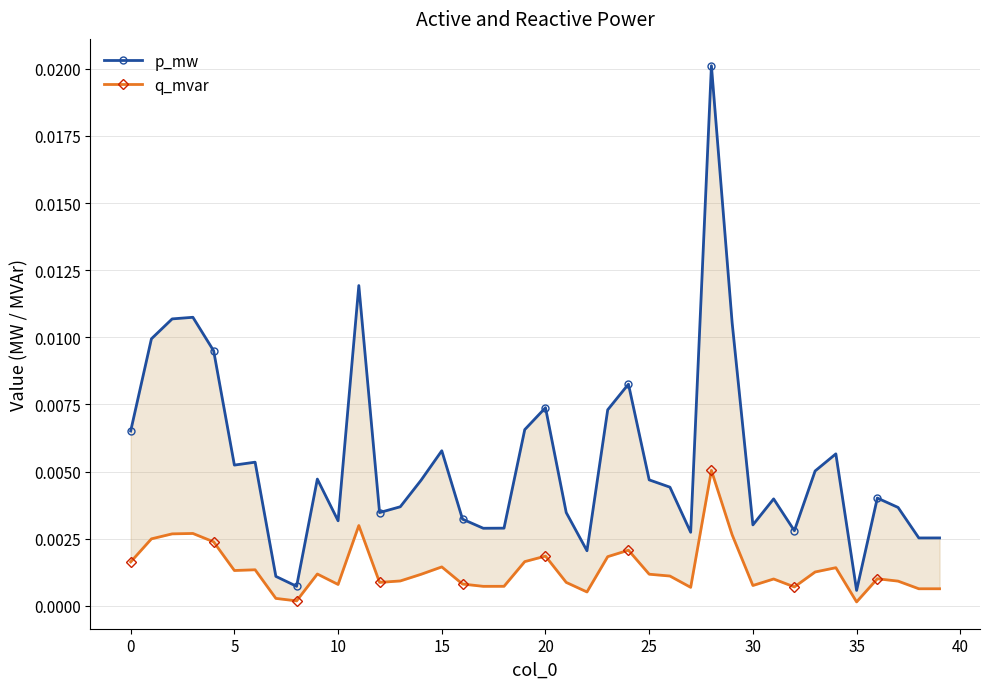

At which label does p_mw reach its peak?

28